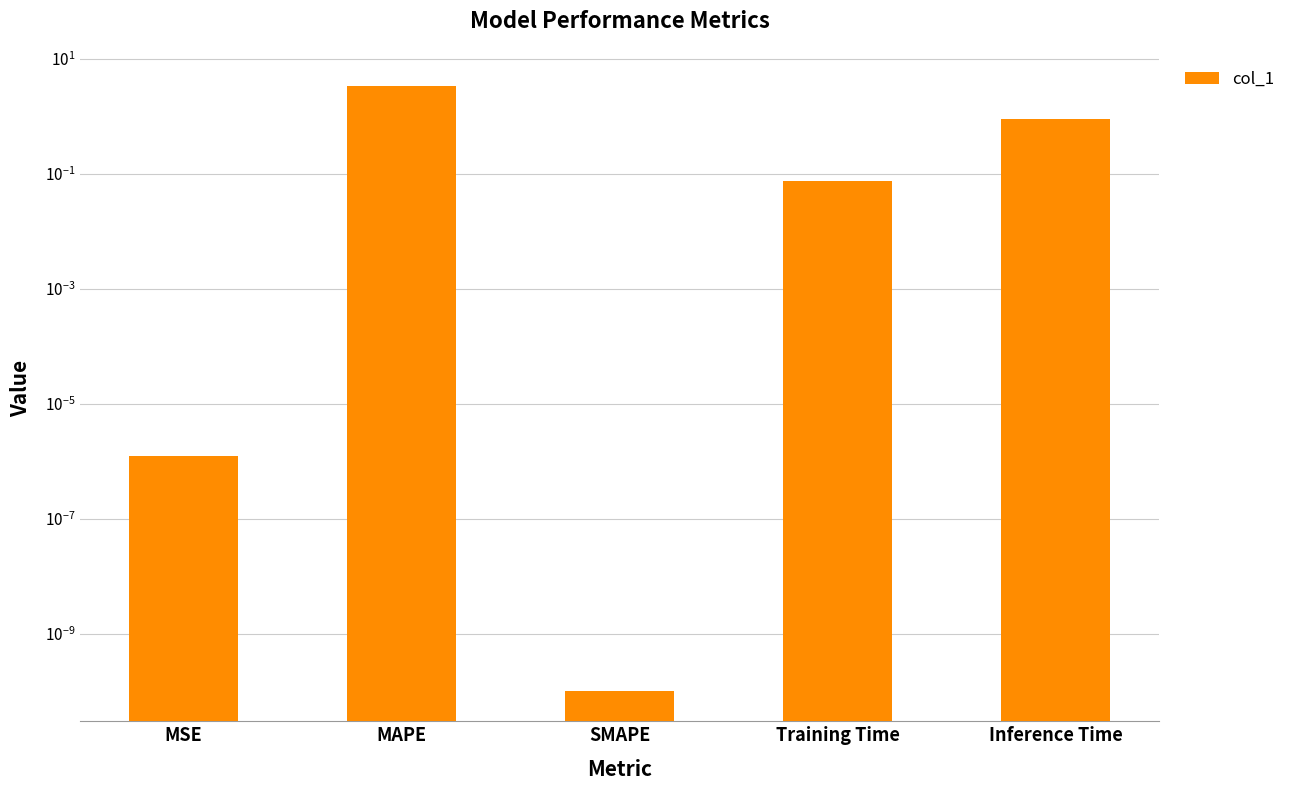

Is it true that the value at MSE is 0.0?

False